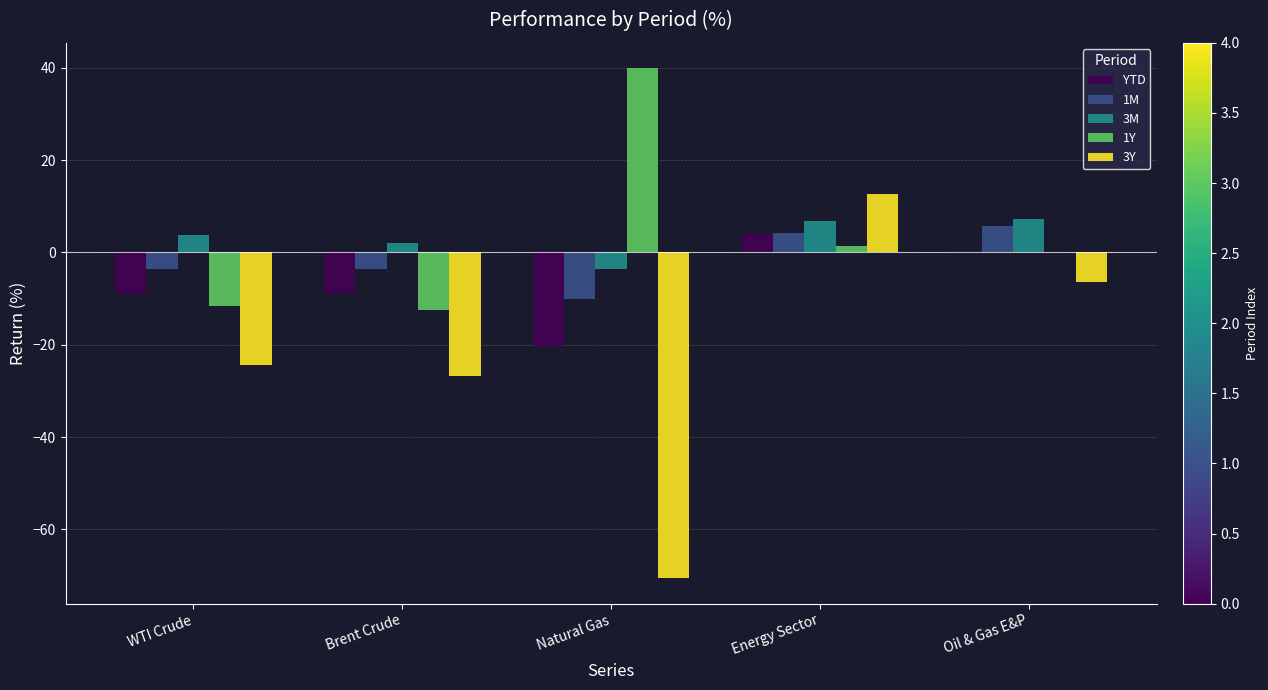

True or false: 3Y has a value of -15.3 at WTI Crude.

False